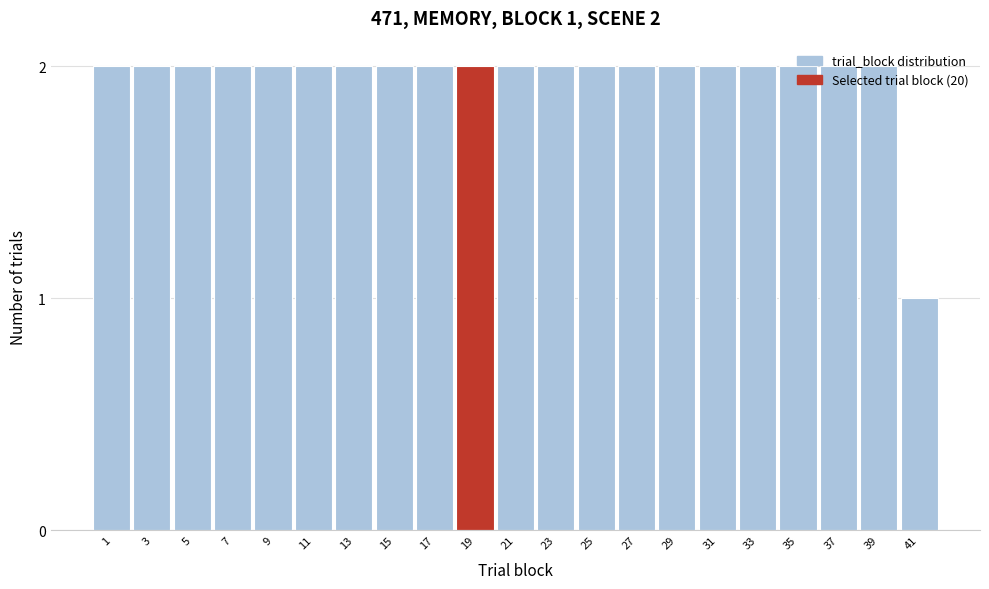

What is the sum of all values?

41